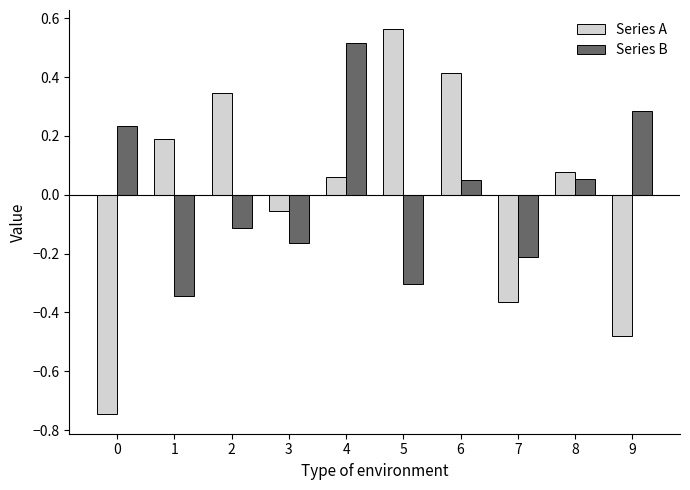

The Series A series shows 0.4 at 6. True or false?

True